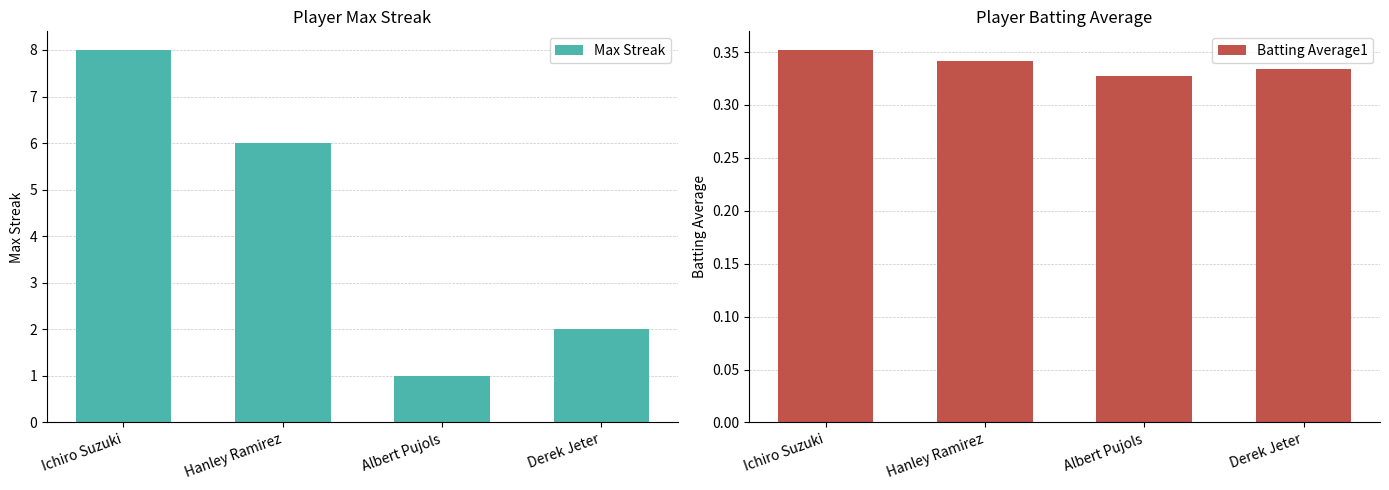

How many data points in Max Streak are less than 6?

2